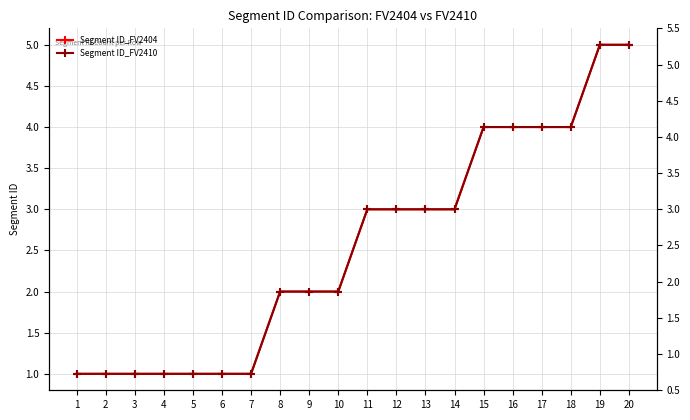

How many data points in Segment ID_FV2410 are above 3?

6